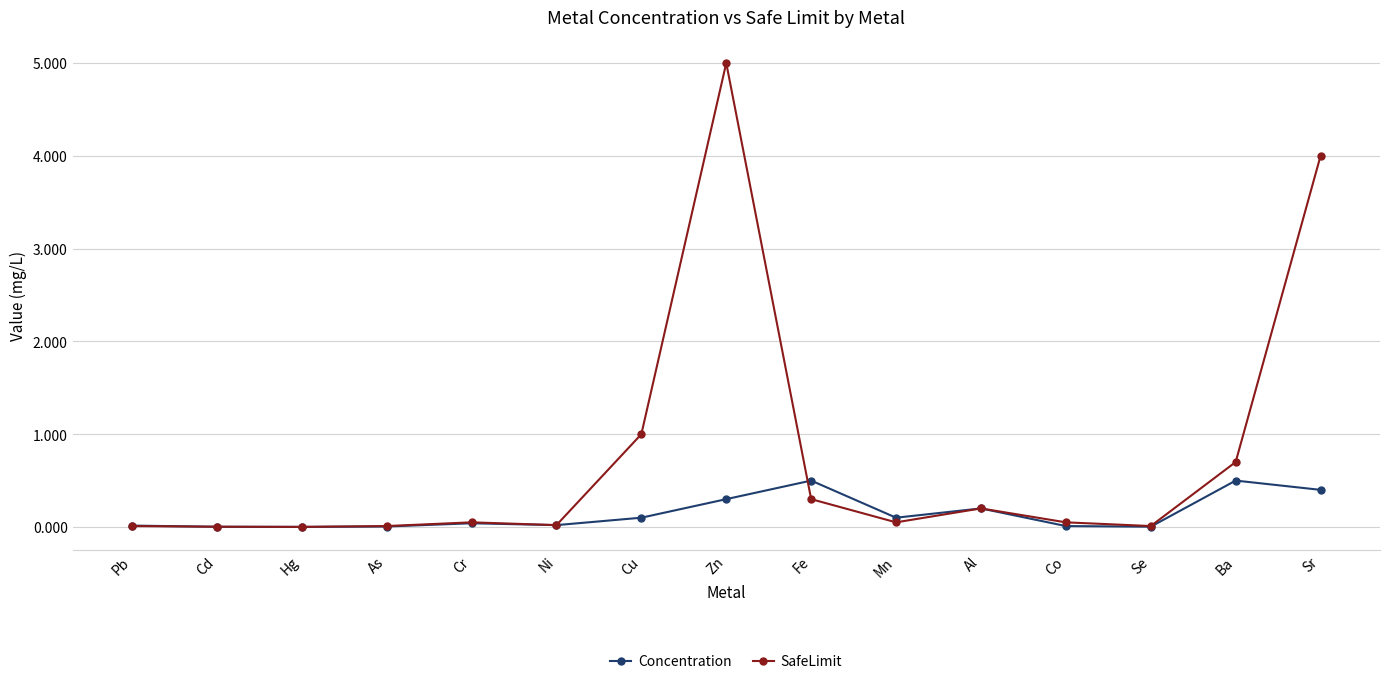

At how many categories does at least one series exceed 3?

2